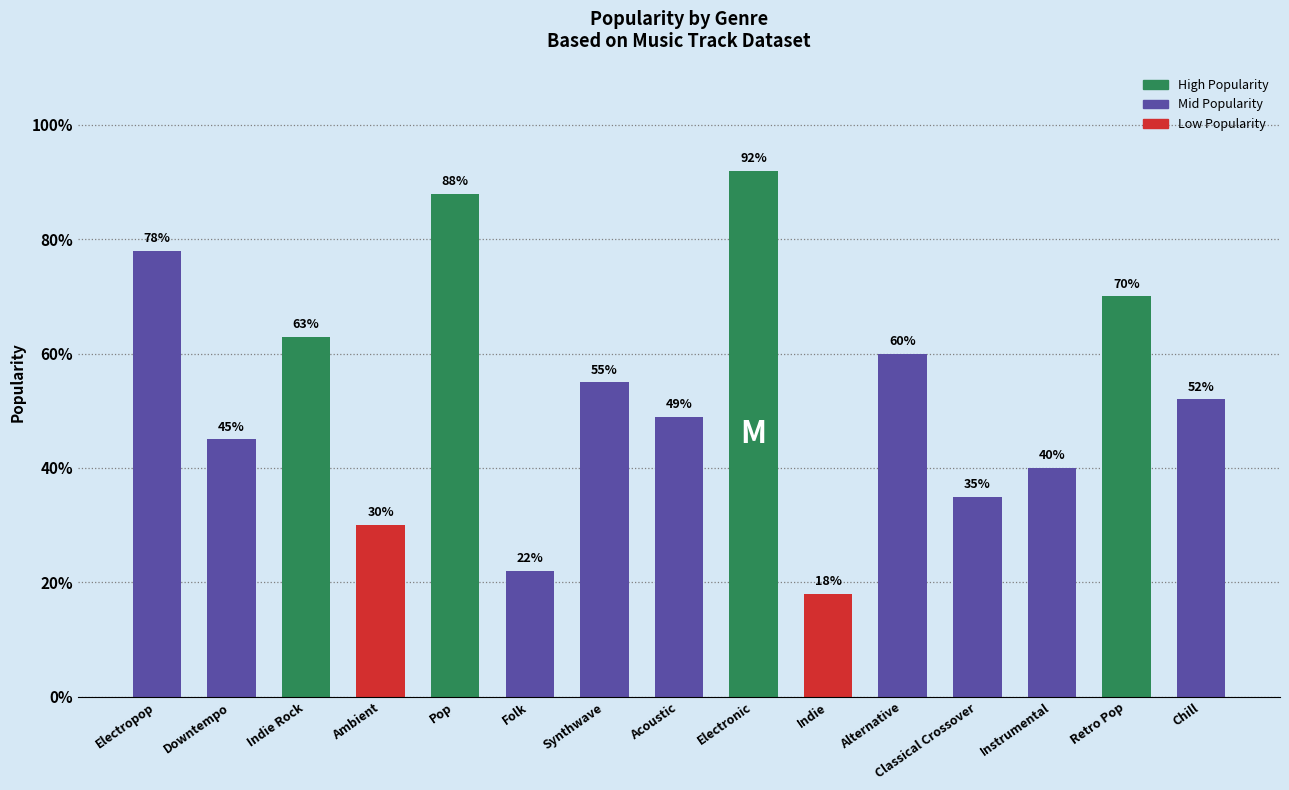

Count the number of categories in the chart.

15